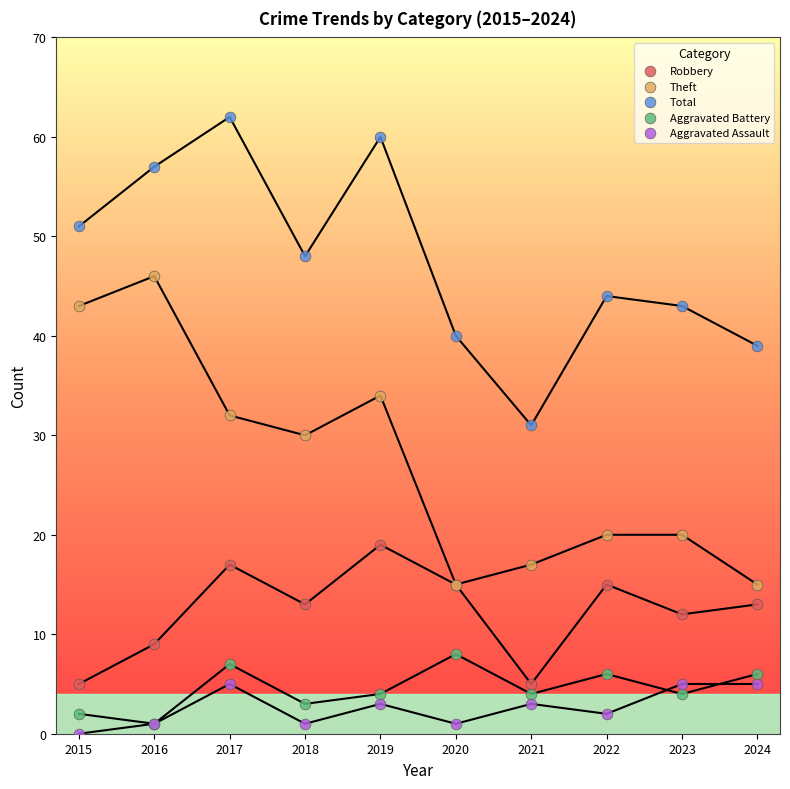

Which series reaches the minimum Y coordinate?

Aggravated Assault